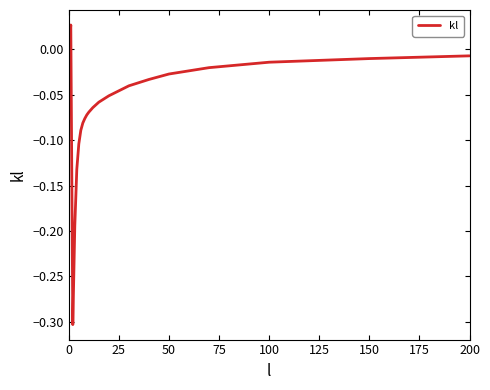

Count the number of categories in the chart.

21